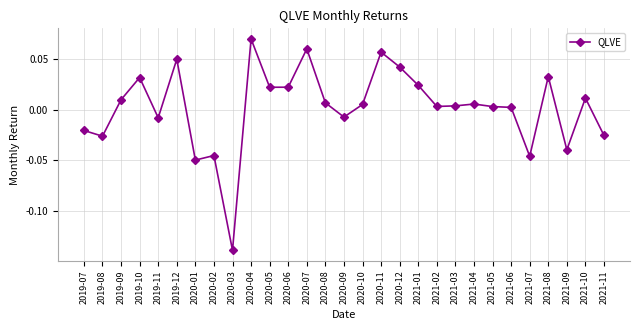

What is the label of the 8th point from the right?

2021-04